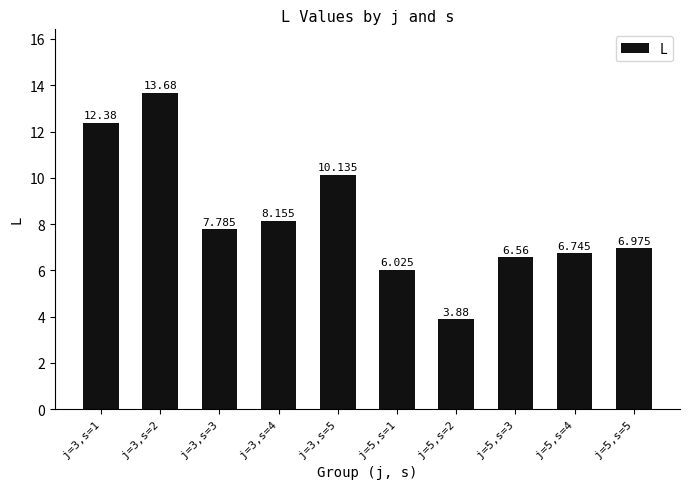

What is the difference between the maximum and minimum values?

9.8